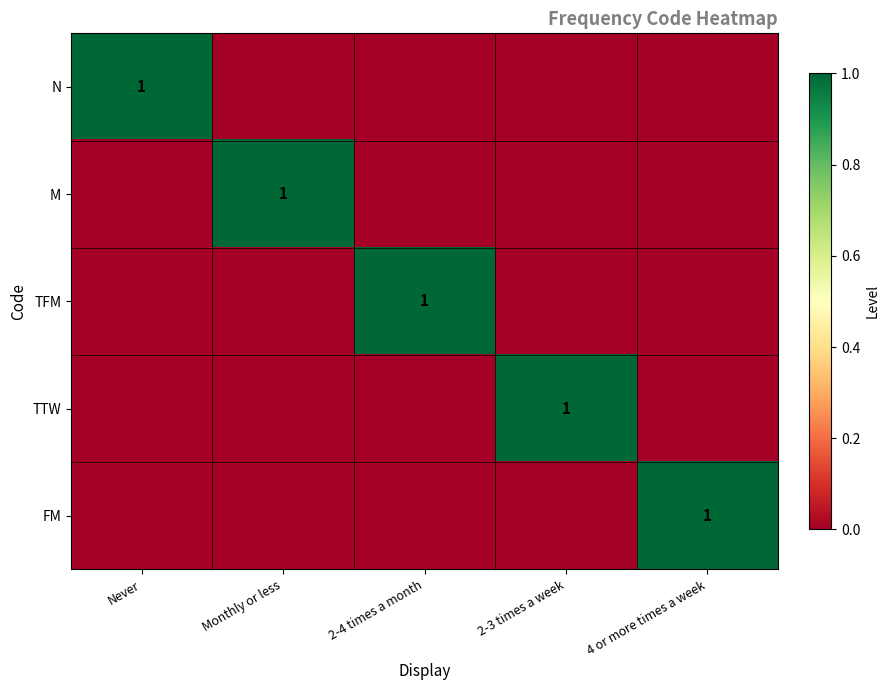

What is the greatest value displayed?

1